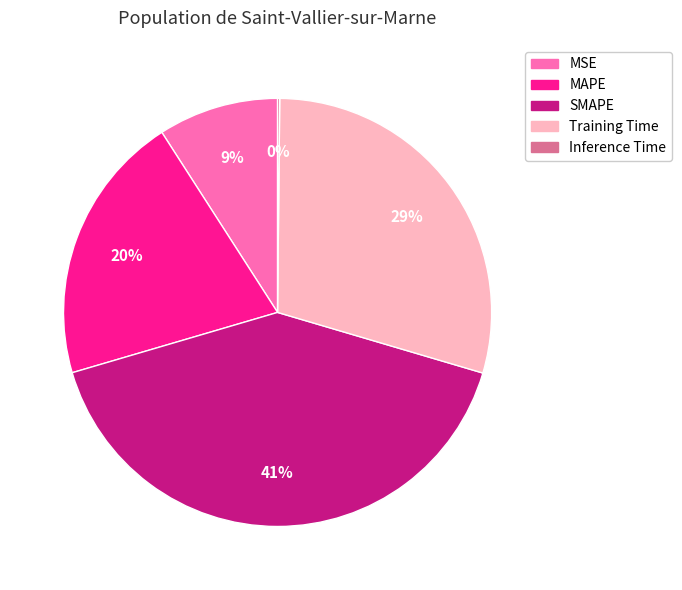

The MAPE slice represents 20% of the pie. True or false?

True